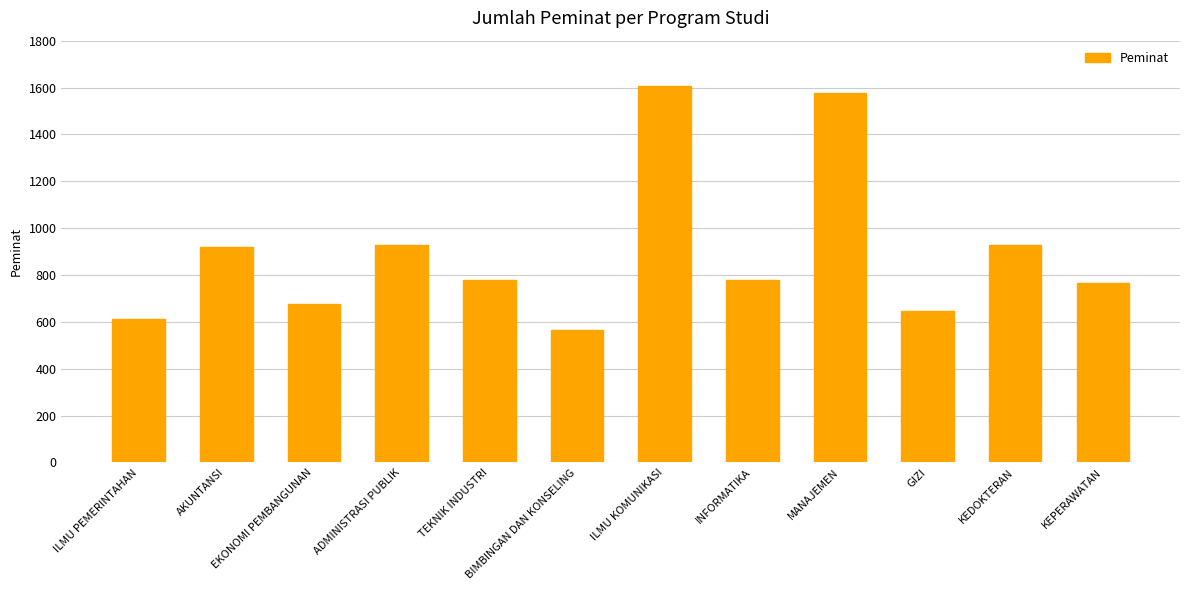

What is the smallest value displayed?

564